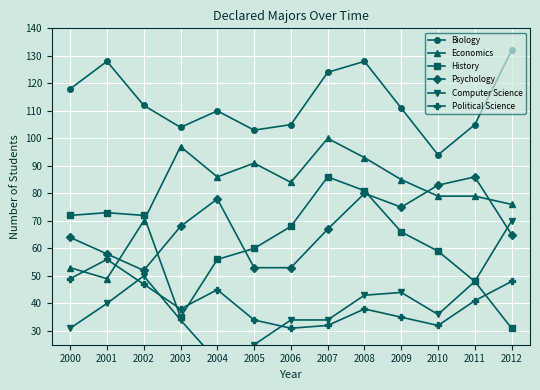

Read the History value at 2008, to the nearest 5.

80